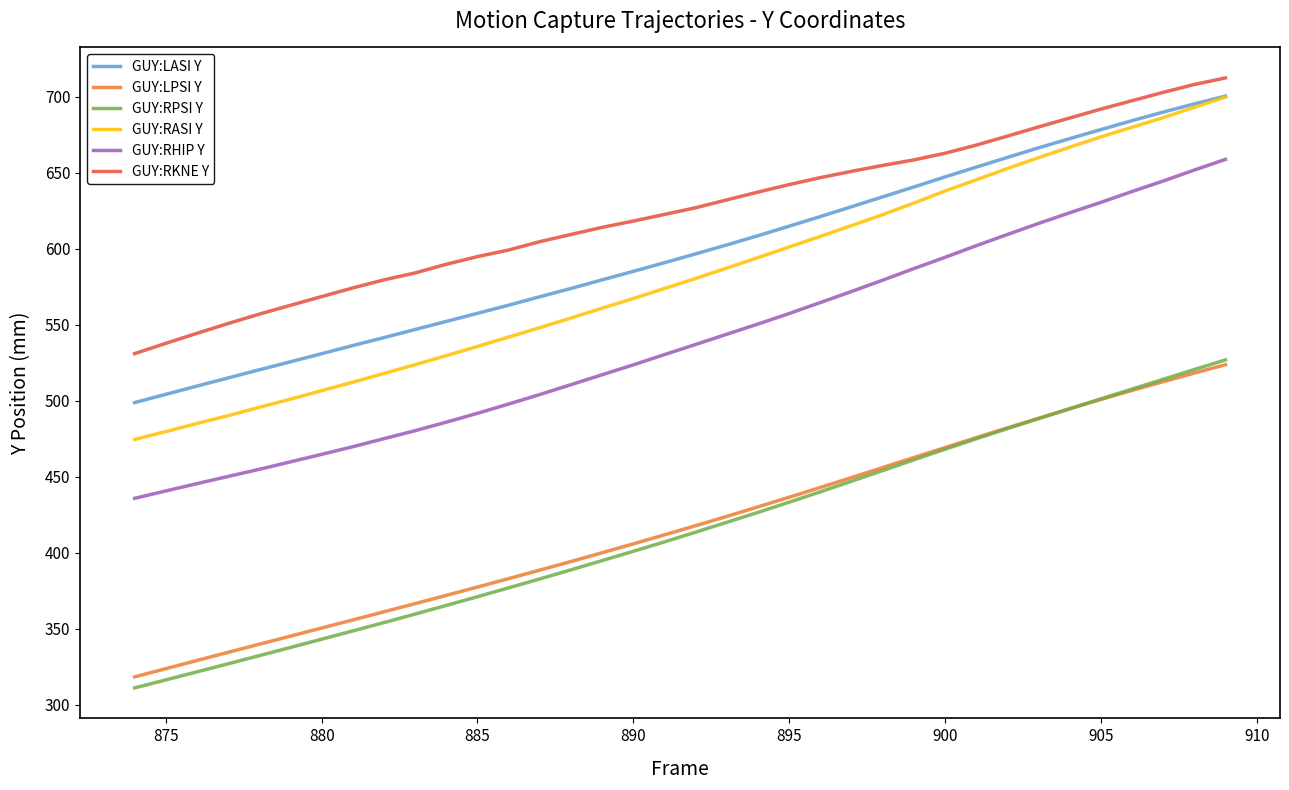

Which series has the largest total across all categories?

GUY:RKNE Y